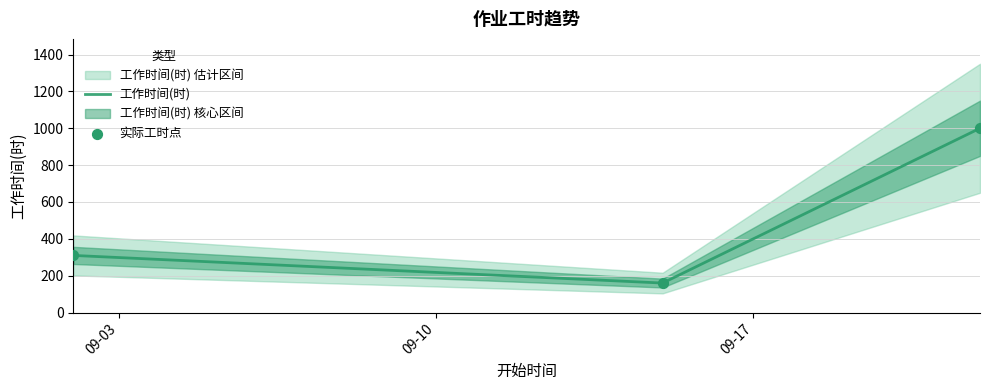

Which series has the largest total across all categories?

工作时间(时)